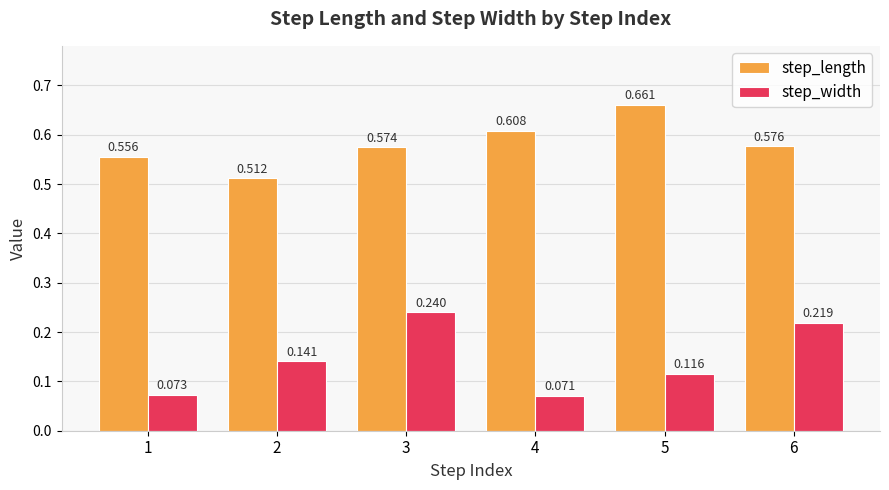

Which series has the largest total across all categories?

step_length